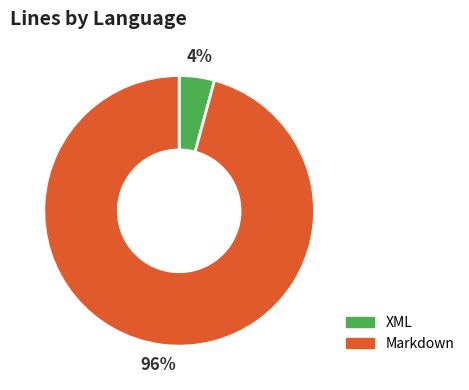

To the nearest percent, what is the difference between the largest and smallest slice percentages?

92%